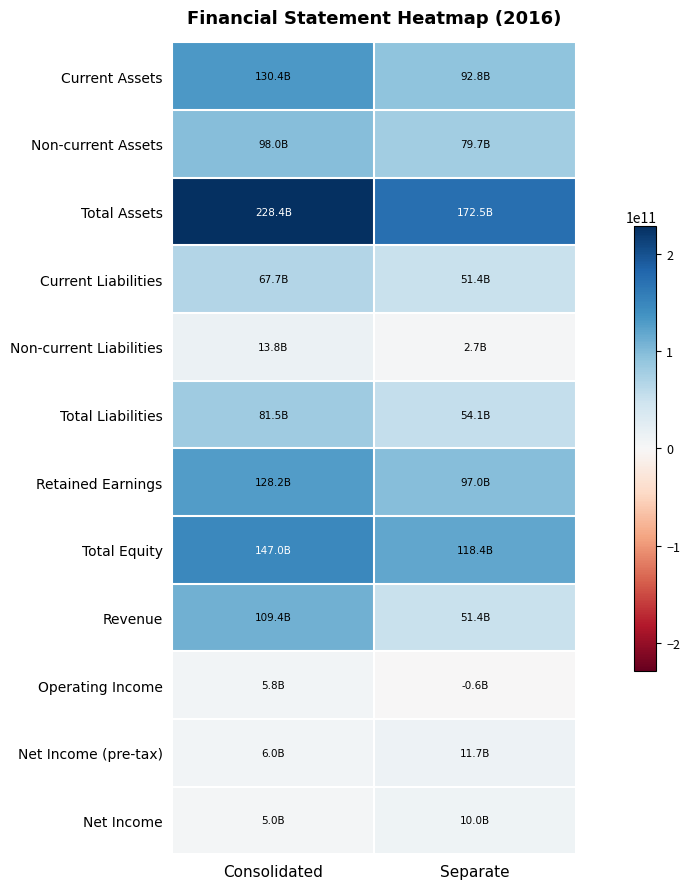

Which series changed the most between Consolidated and Separate?

Revenue